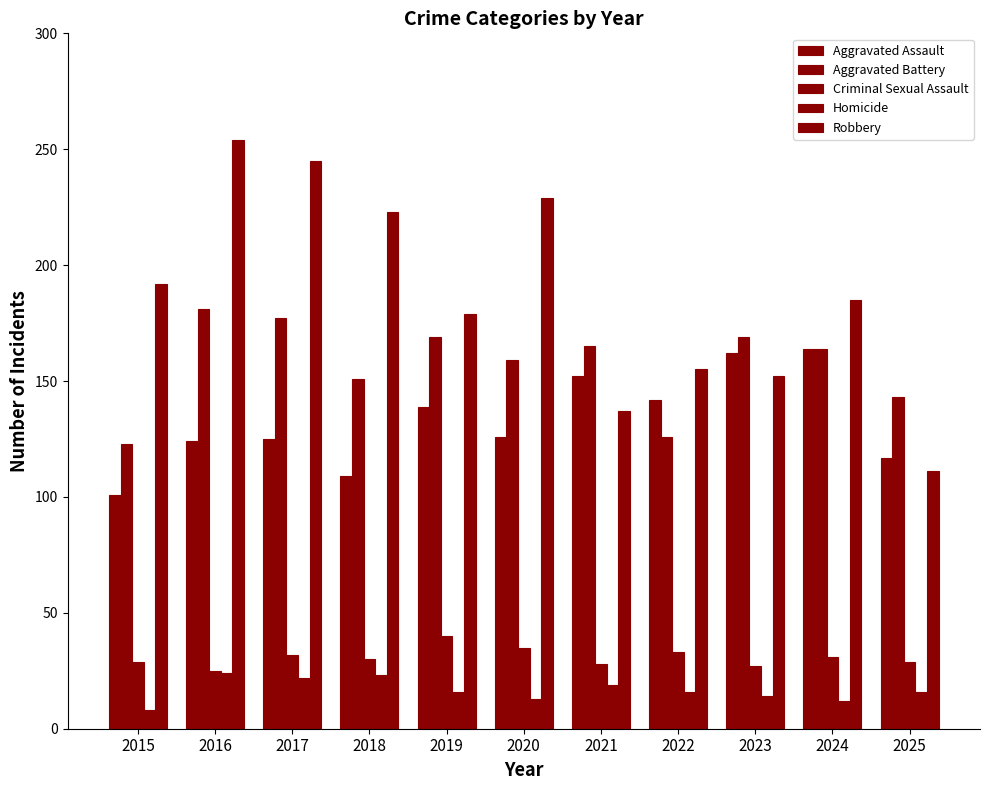

How many groups of bars are there?

11